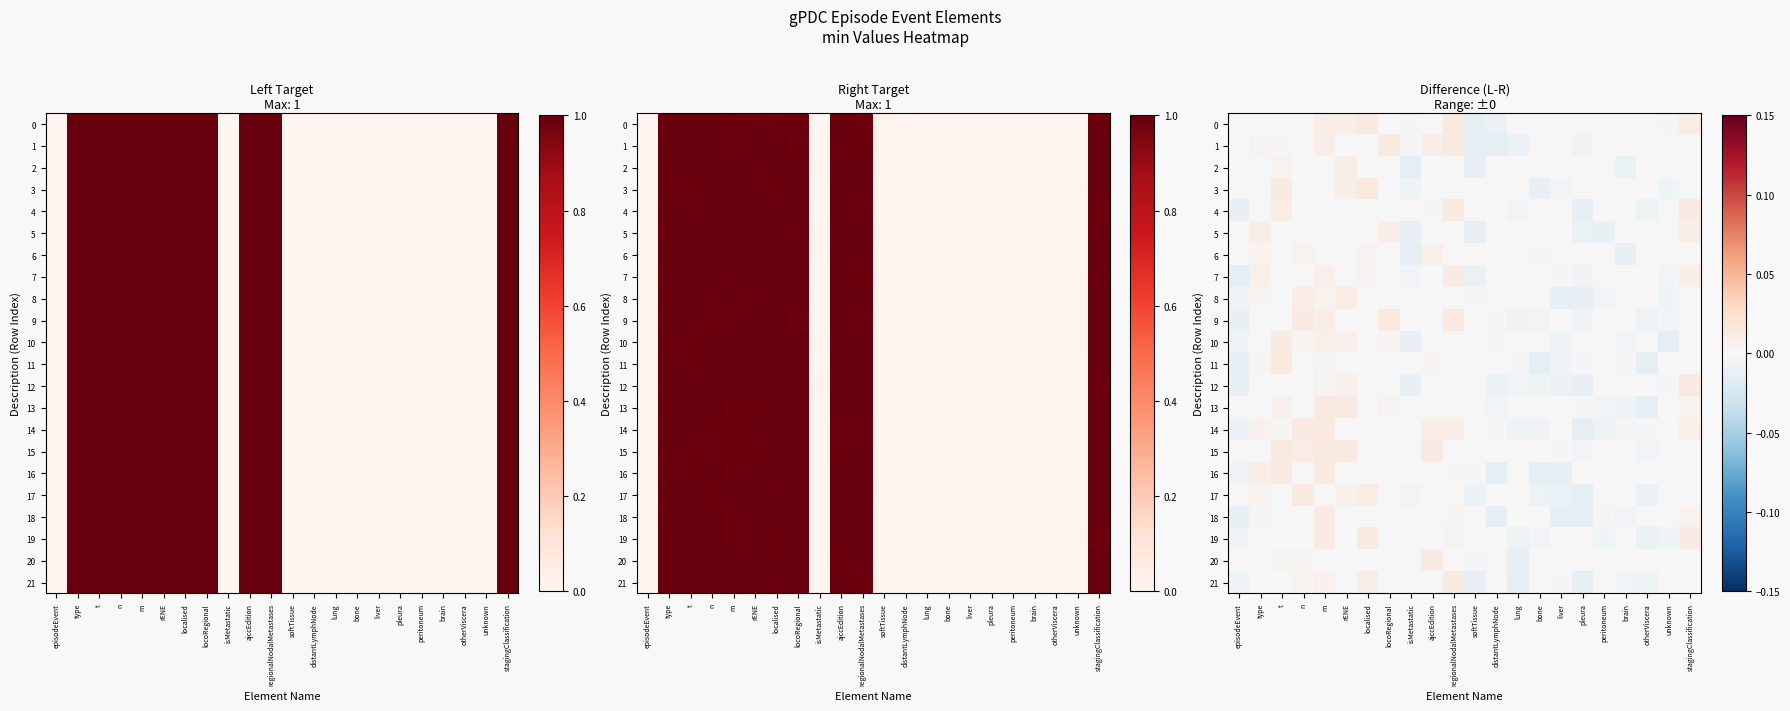

How many data points in 20 are less than 0?

2